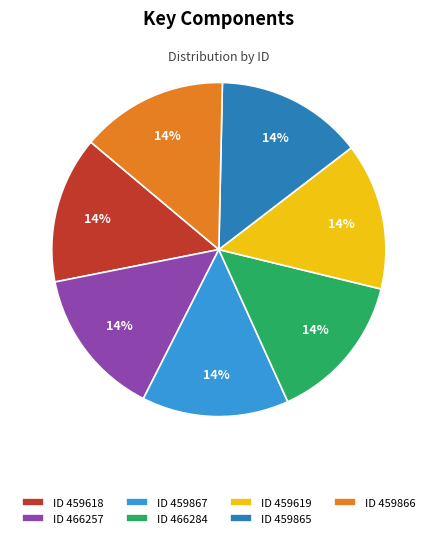

Is there any slice that represents more than half of the pie?

No